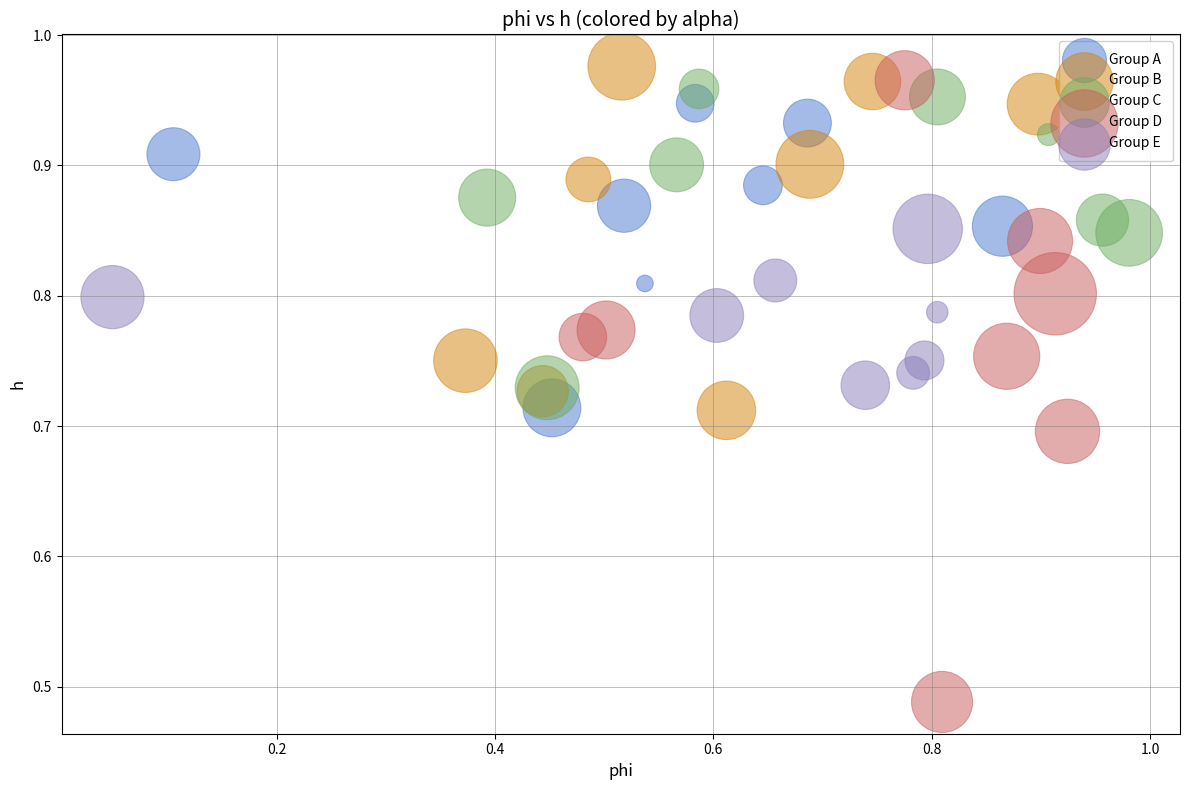

Which series has the widest spread of Y values?

Group D